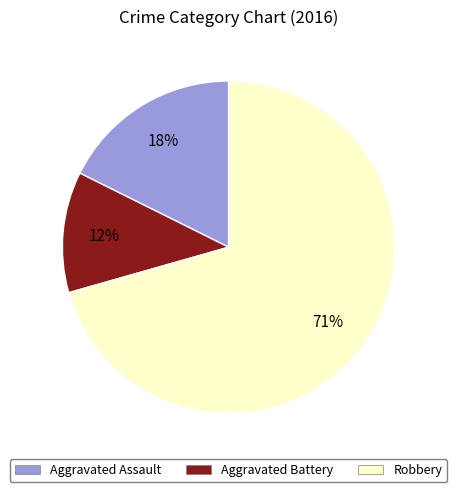

True or false: Aggravated Battery accounts for 5% of the total.

False